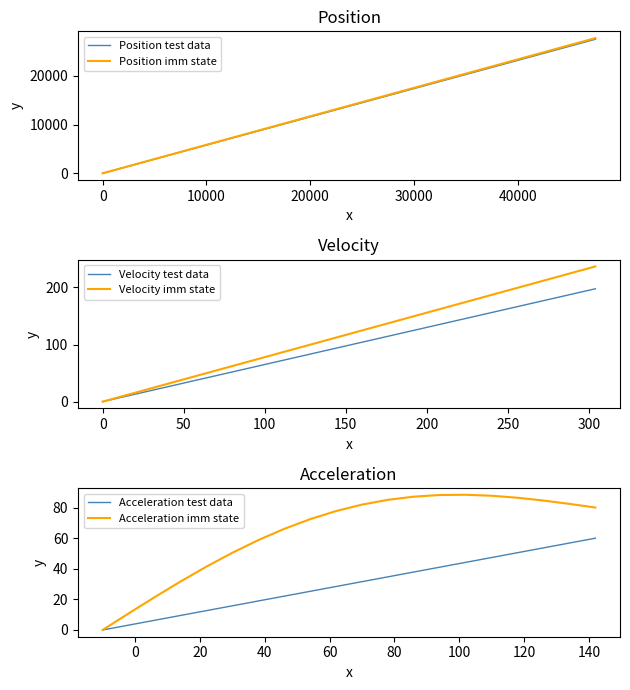

The Position test data series shows 17400.0 at 30000. True or false?

True